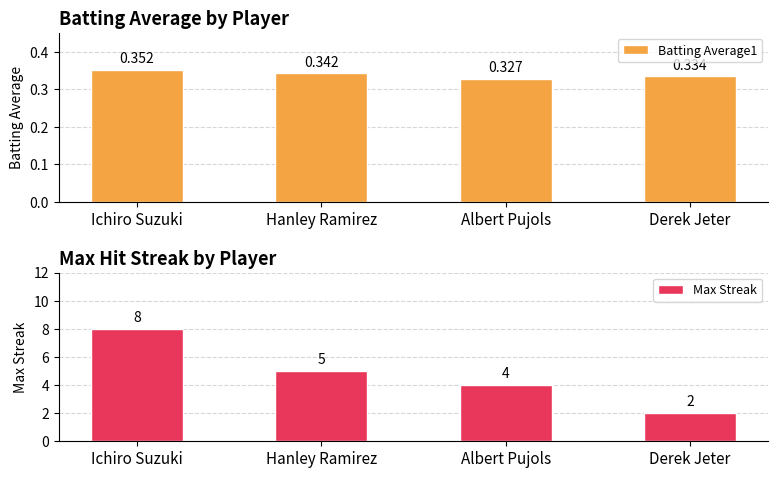

Rank the series by their maximum value, from lowest to highest.

Batting Average1, Max Streak